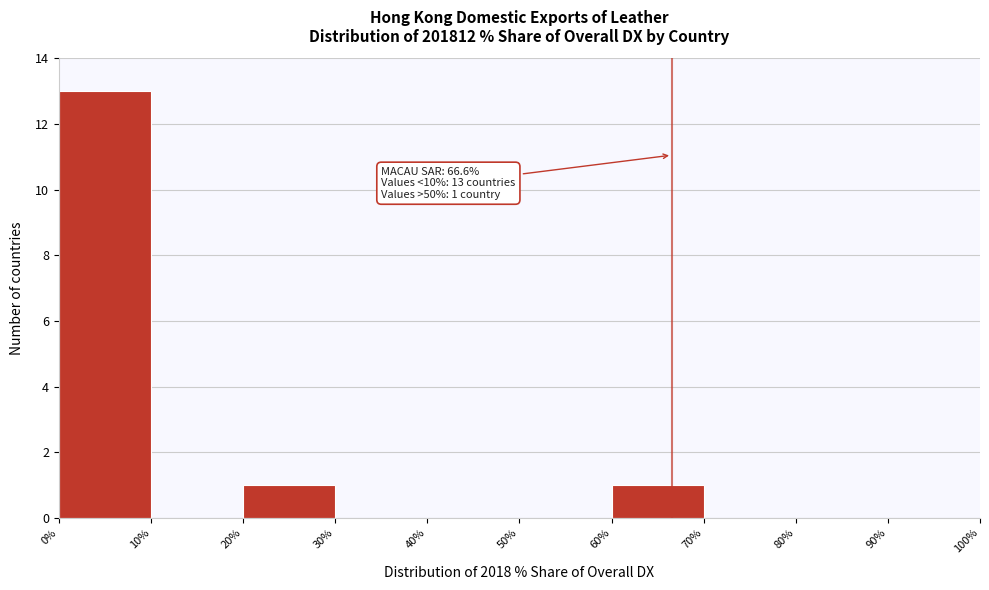

Which range on the x-axis has the tallest bar?

0% to 10%